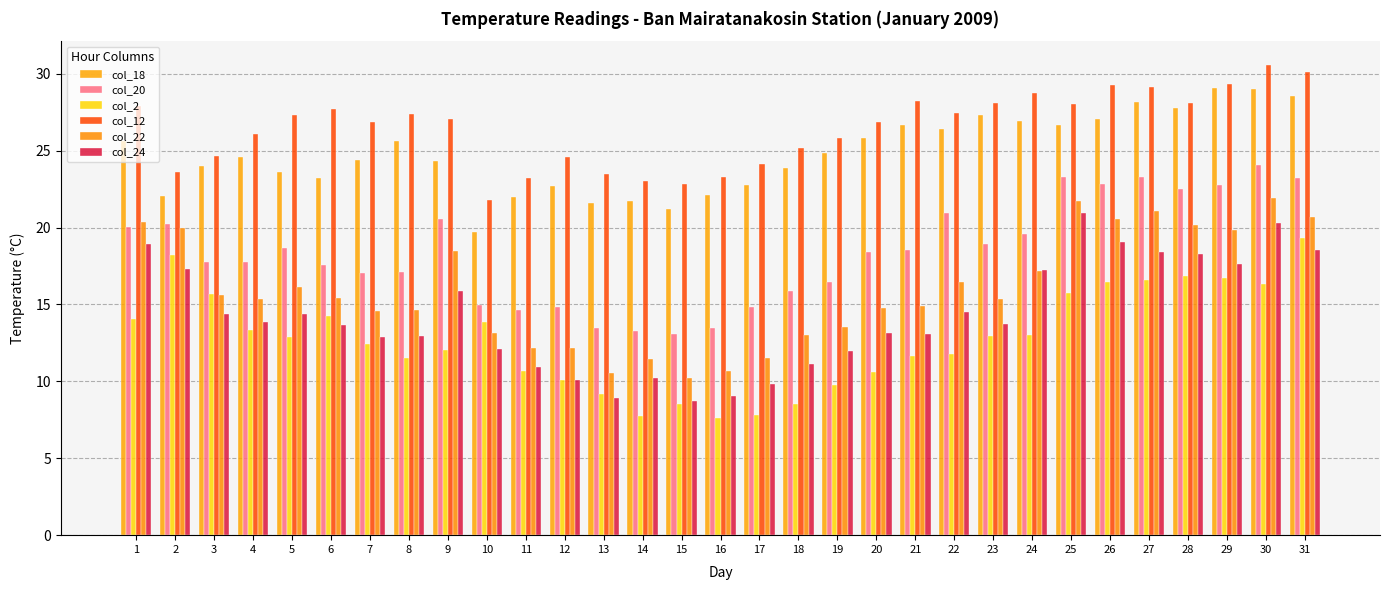

How many groups of bars are there?

31